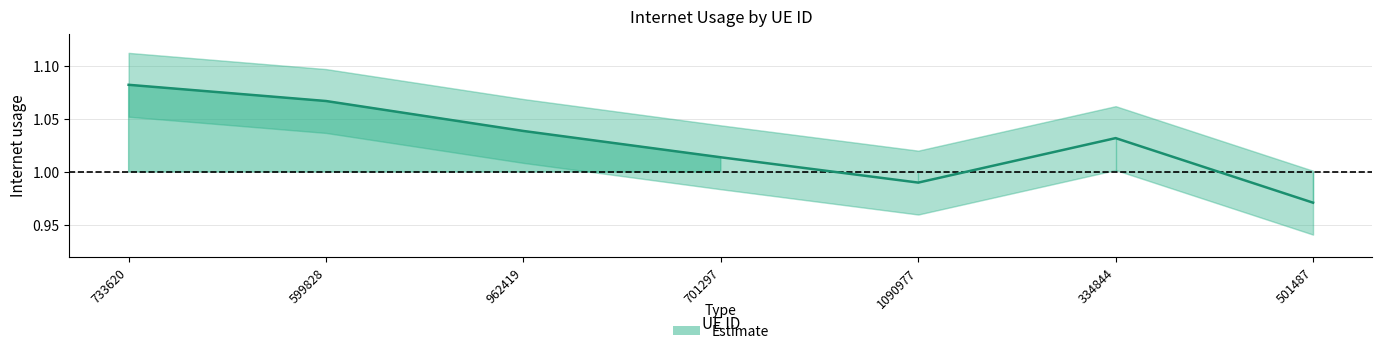

The chart shows a value of 0.2 at 1090977. True or false?

False